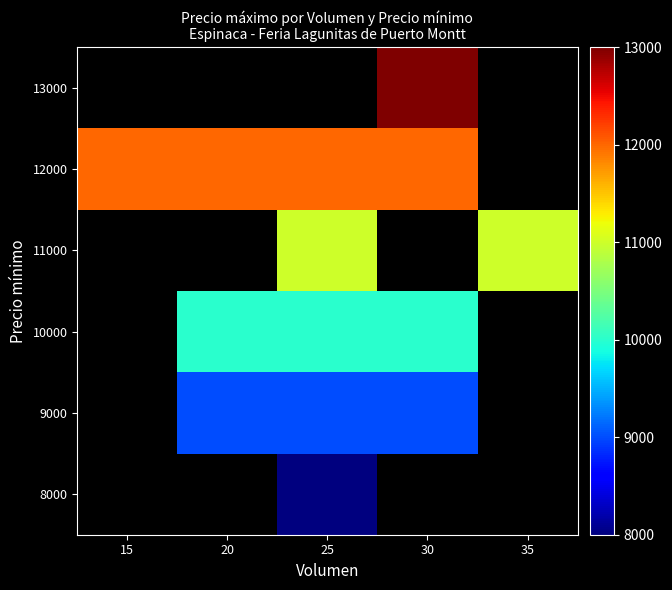

The value of 10000 at 30 is 10000.0. True or false?

True